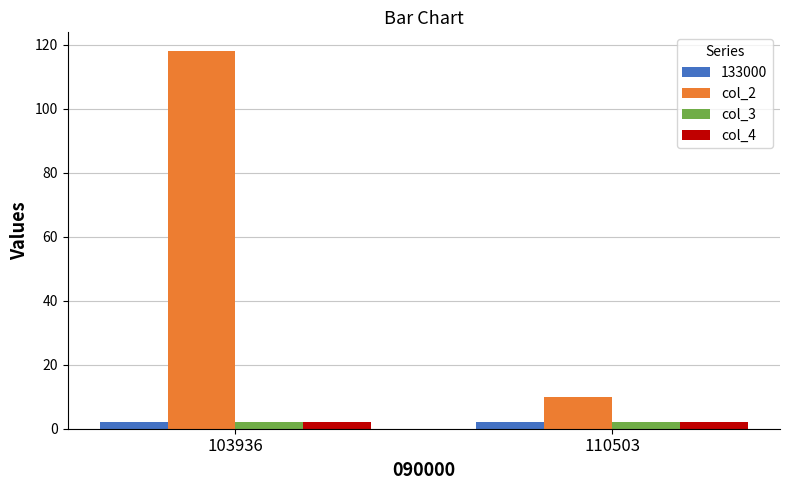

What is the value of the col_4 bar at the 2nd from the left?

2.1